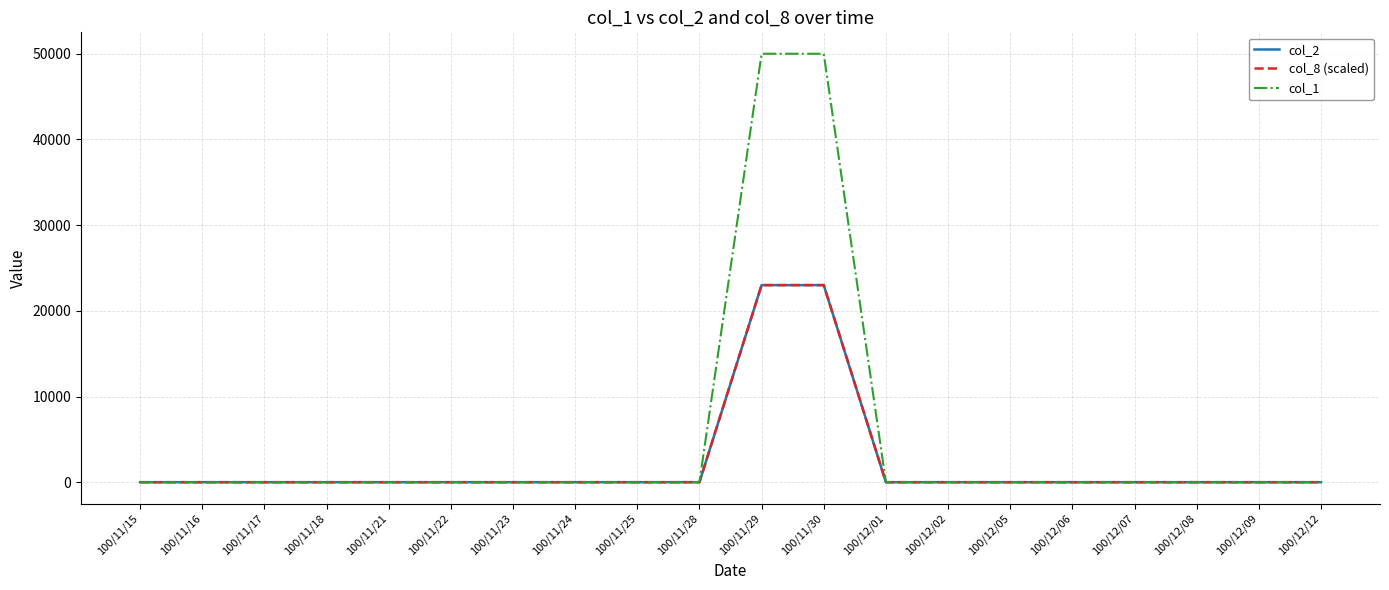

Which series has the largest total across all categories?

col_1